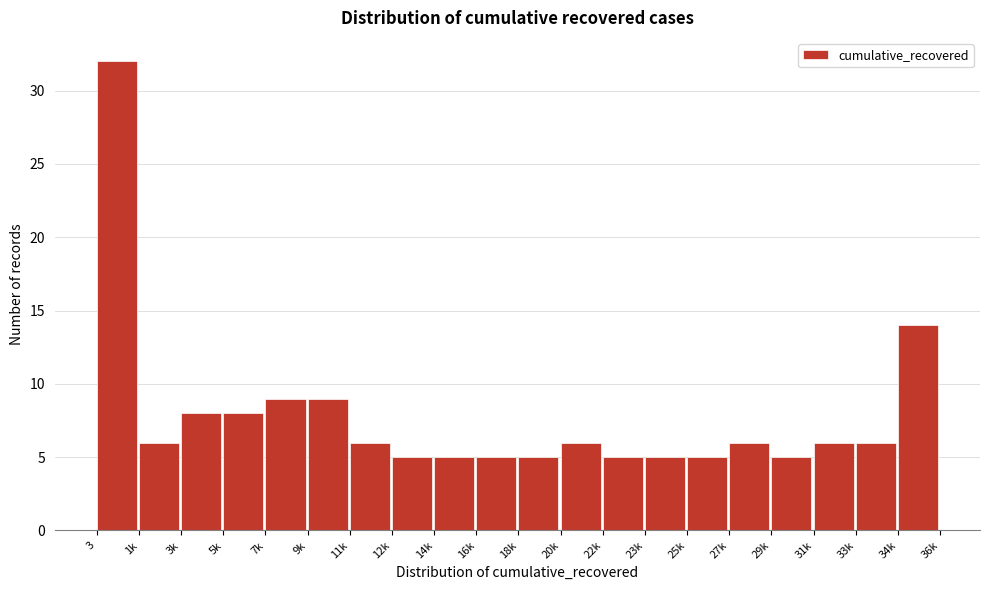

Reading left to right, what are all the values shown in this chart?

3=32	1k=6	3k=8	5k=8	7k=9	9k=9	11k=6	12k=5	14k=5	16k=5	18k=5	20k=6	22k=5	23k=5	25k=5	27k=6	29k=5	31k=6	33k=6	34k=14